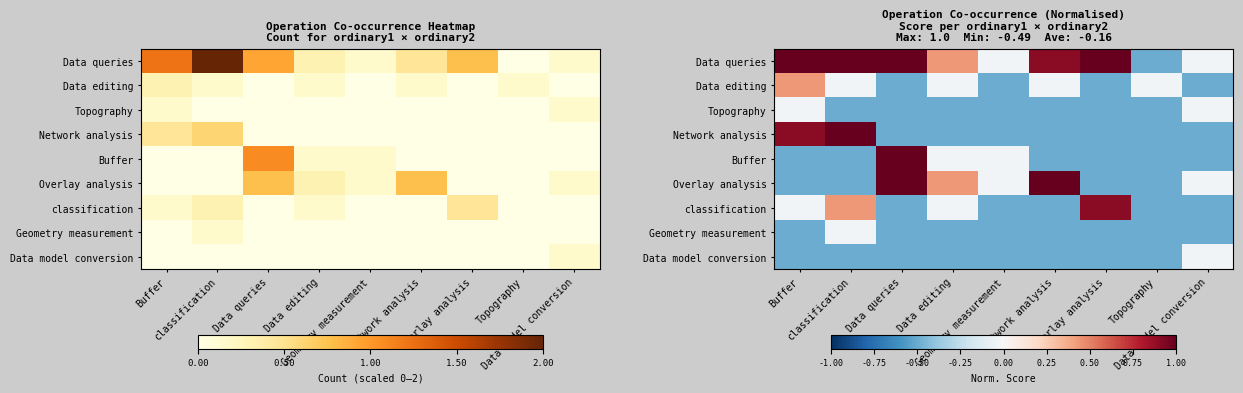

What is the total value across all series at Topography?

-4.0